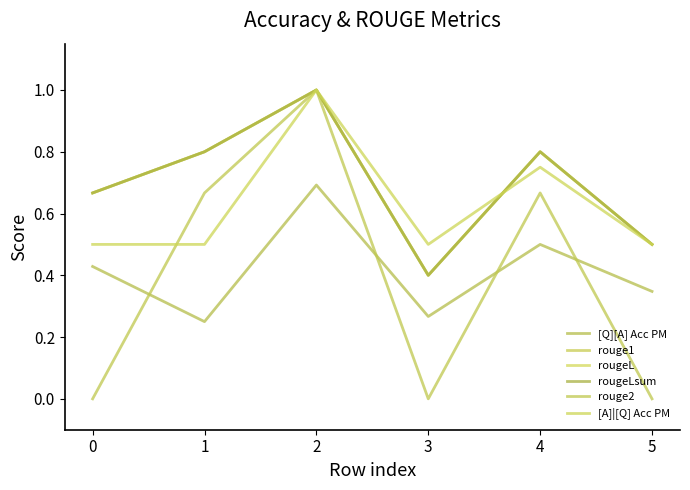

Does the chart have visible grid lines?

No